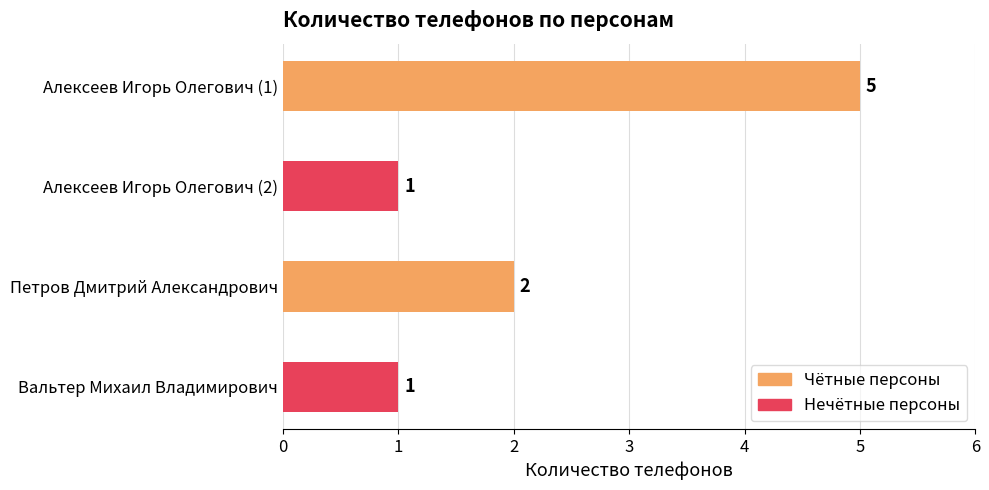

Rank the categories by value from lowest to highest.

Алексеев Игорь Олегович (2), Вальтер Михаил Владимирович, Петров Дмитрий Александрович, Алексеев Игорь Олегович (1)